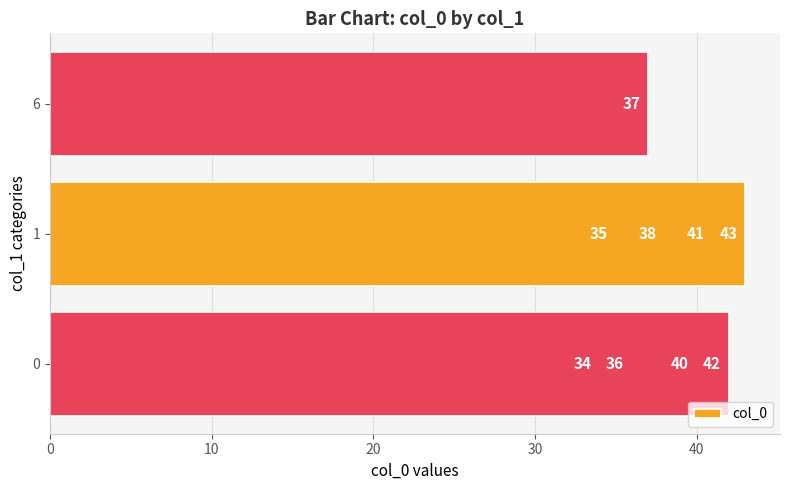

True or false: the data shows 38 at 40.

True